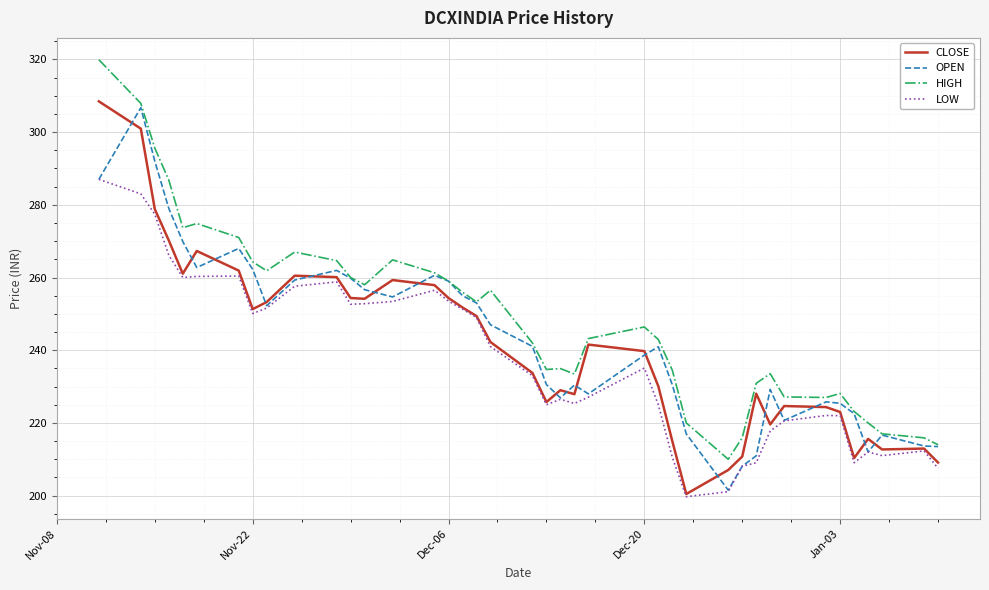

True or false: LOW and HIGH intersect in this chart.

False